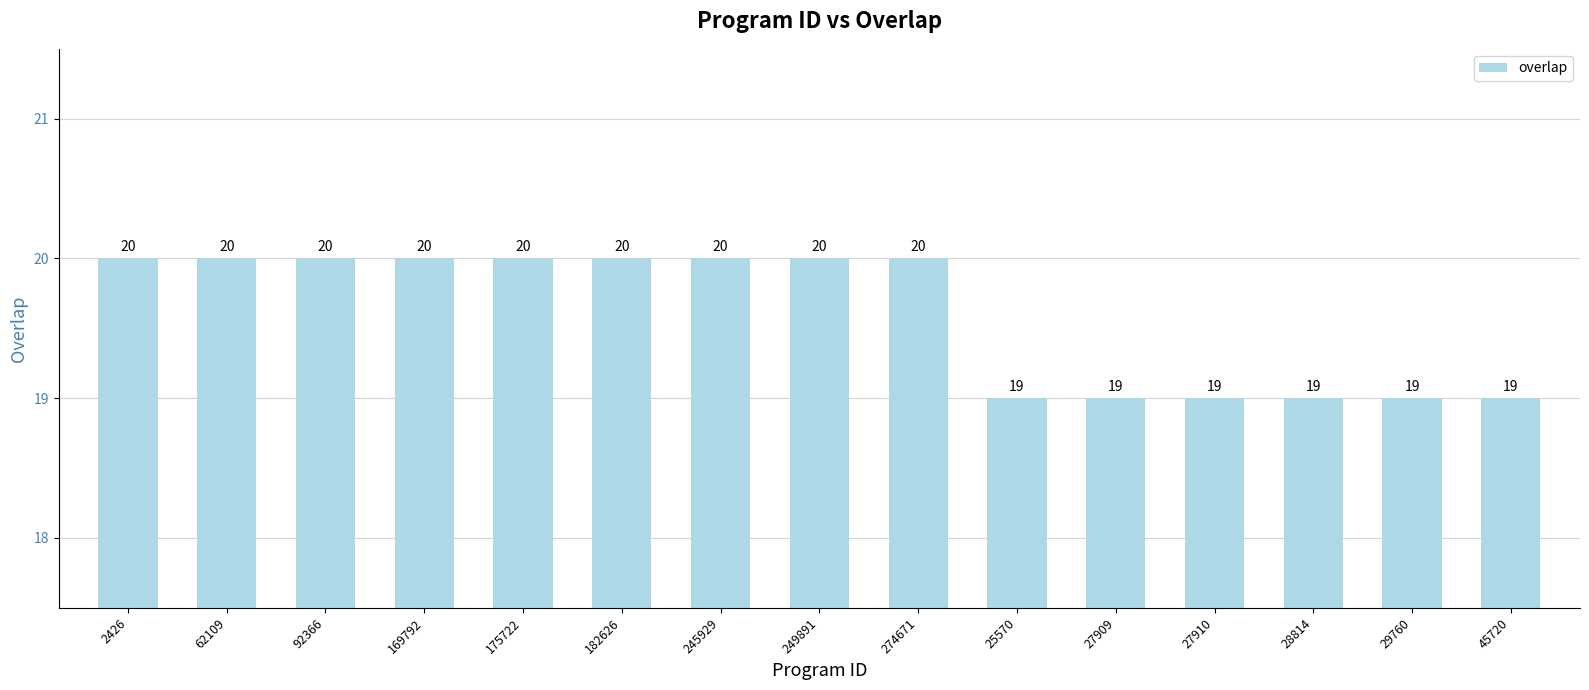

Are the bars grouped side by side (vs. stacked)?

No